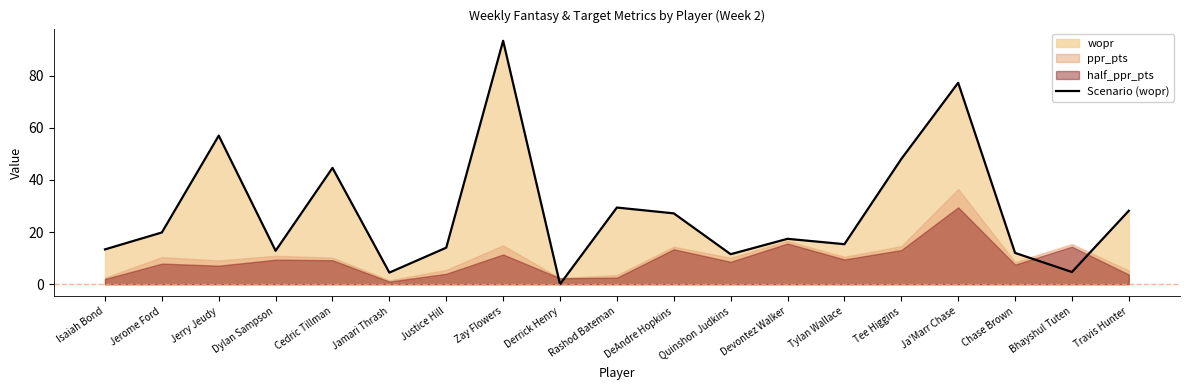

What is the average value?

27.9